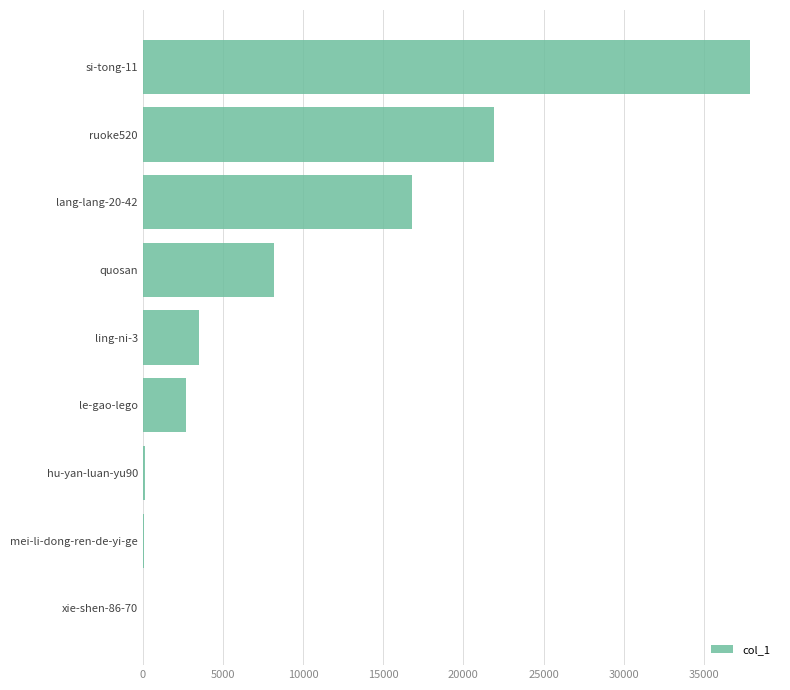

The chart shows a value of 3660 at quosan. True or false?

False